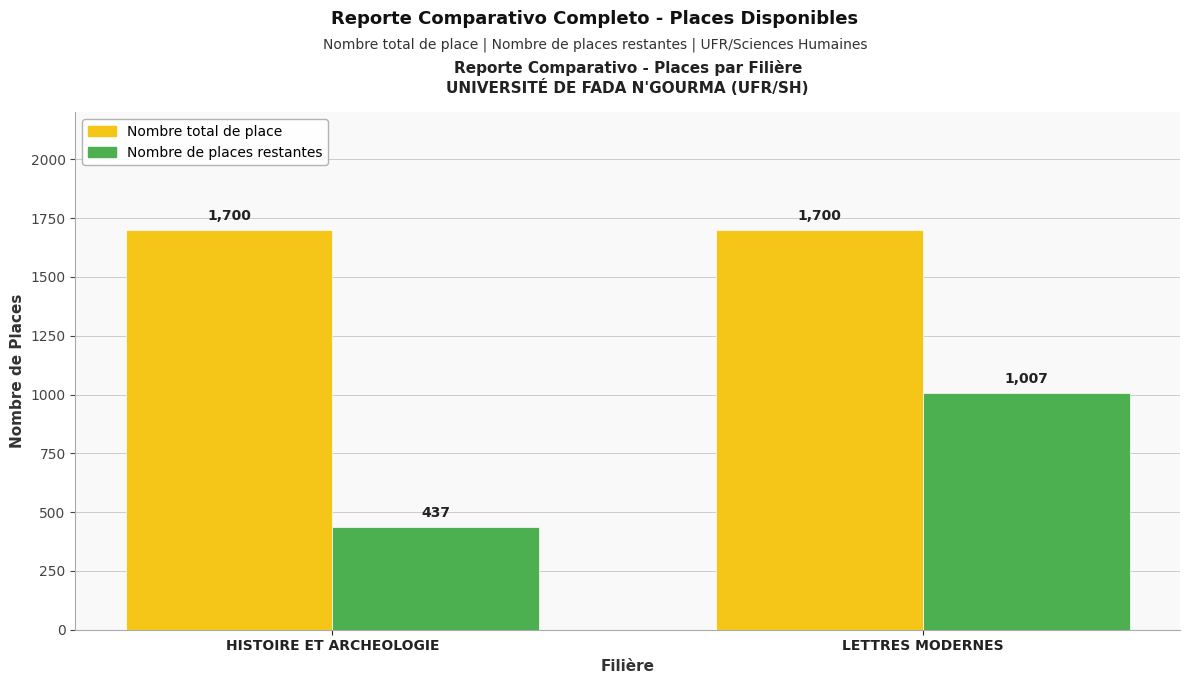

What is the average value of the Nombre de places restantes series?

722